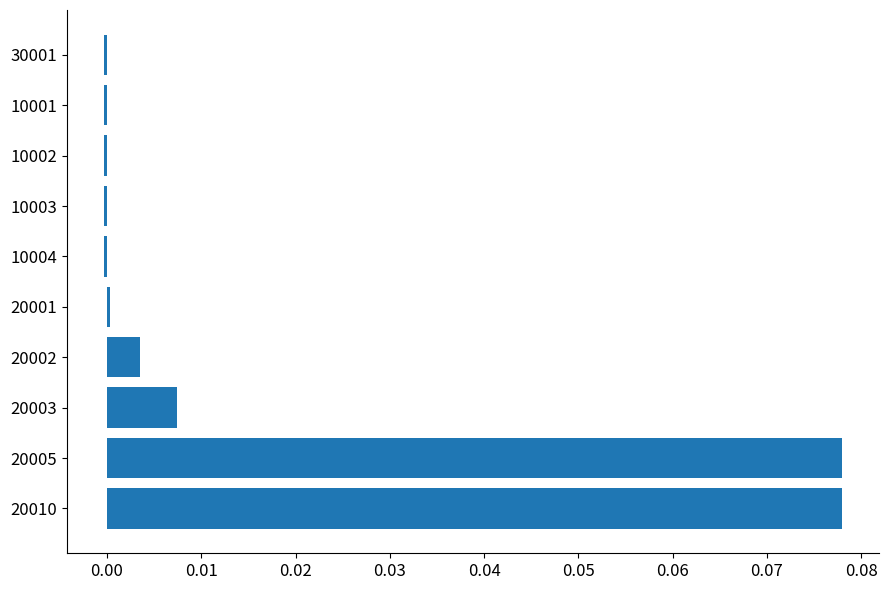

Between 20003 and 20005, which is larger?

20005